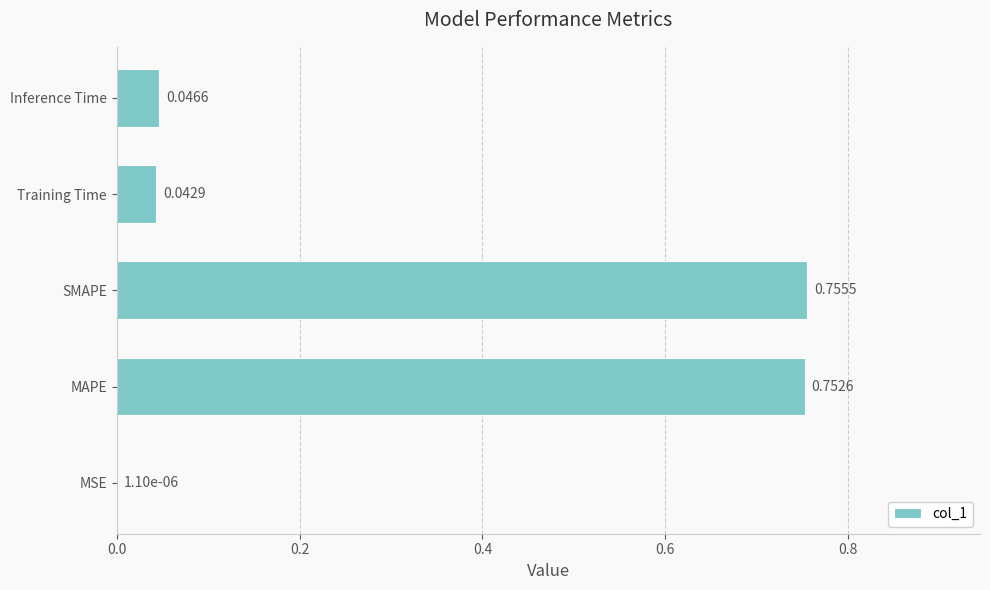

What is the sum of all values?

1.6